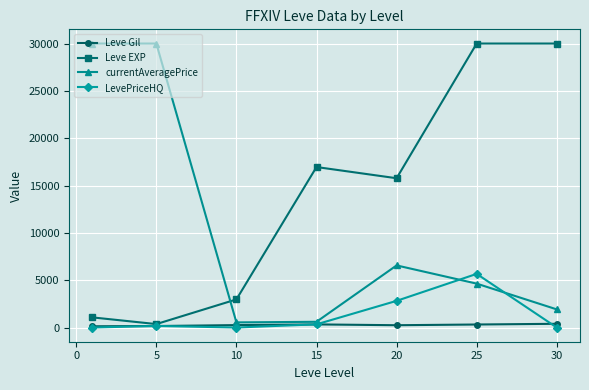

Which series has the largest total across all categories?

Leve EXP